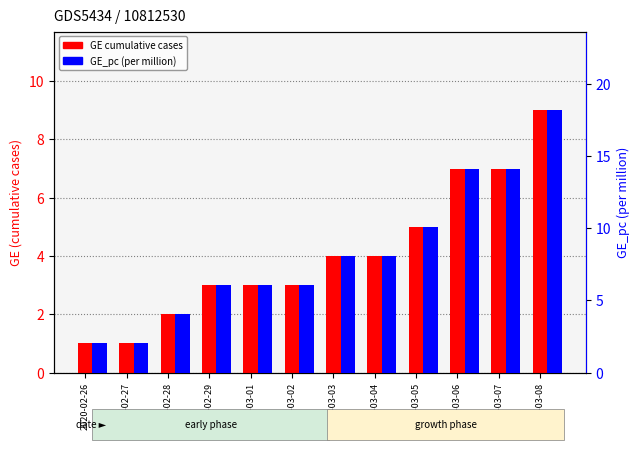

How many bars are there in total?

24